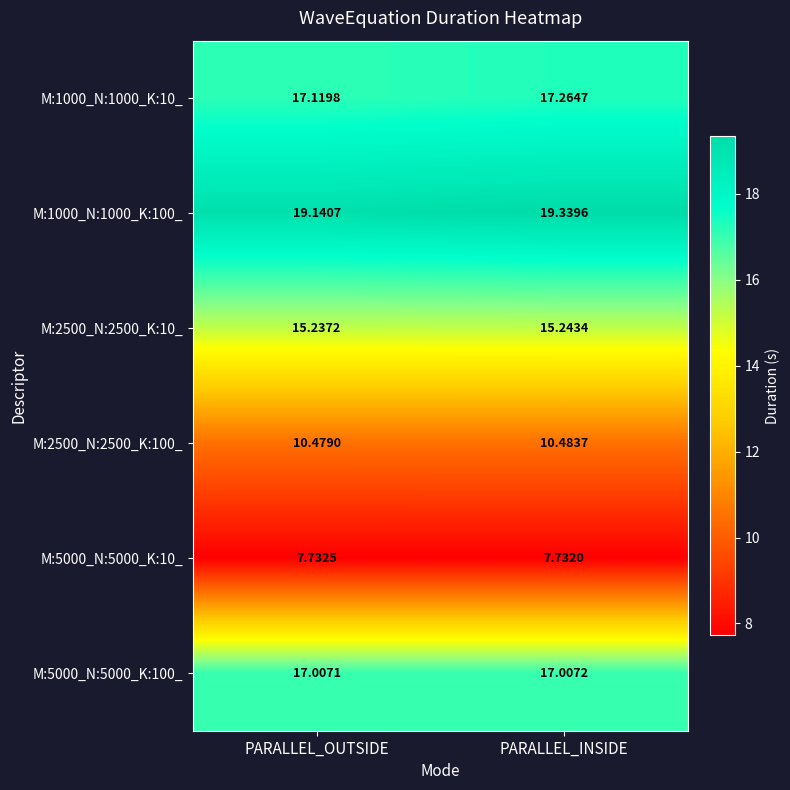

Which label corresponds to the smallest value in the chart?

PARALLEL_INSIDE